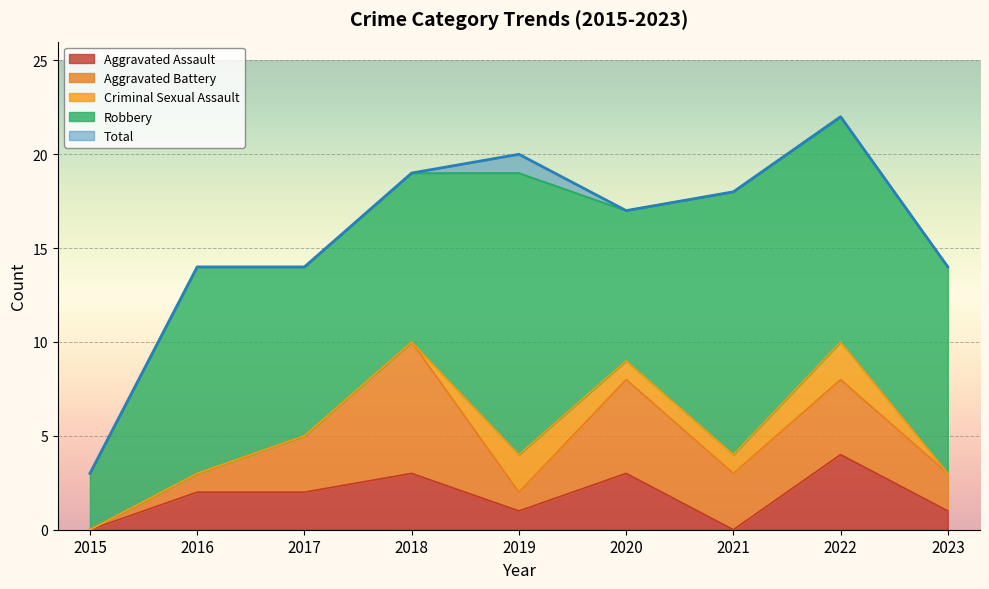

What is the difference between the Criminal Sexual Assault values at 2020 and 2017?

1